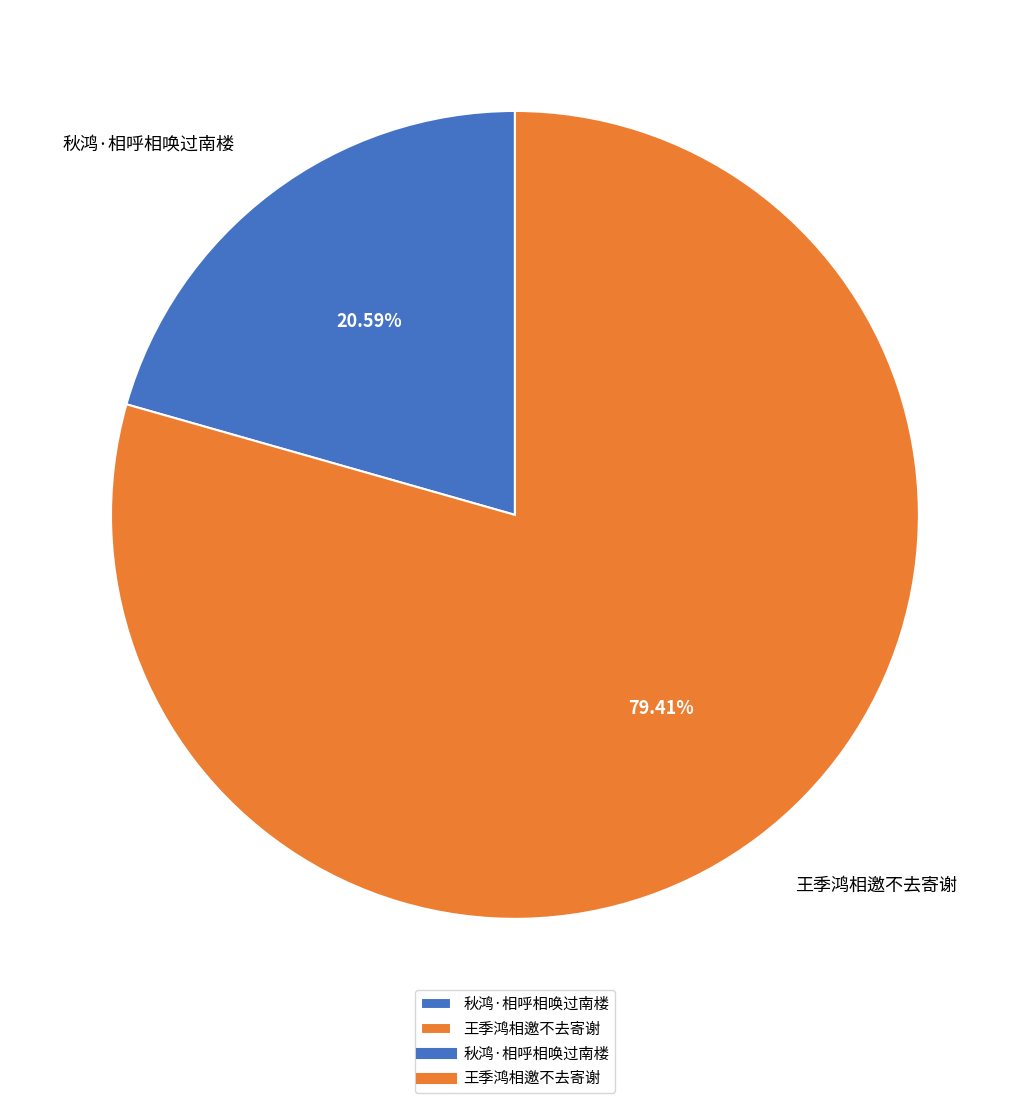

What percentage do 王季鸿相邀不去寄谢 and 秋鸿·相呼相唤过南楼 together represent?

100.0%